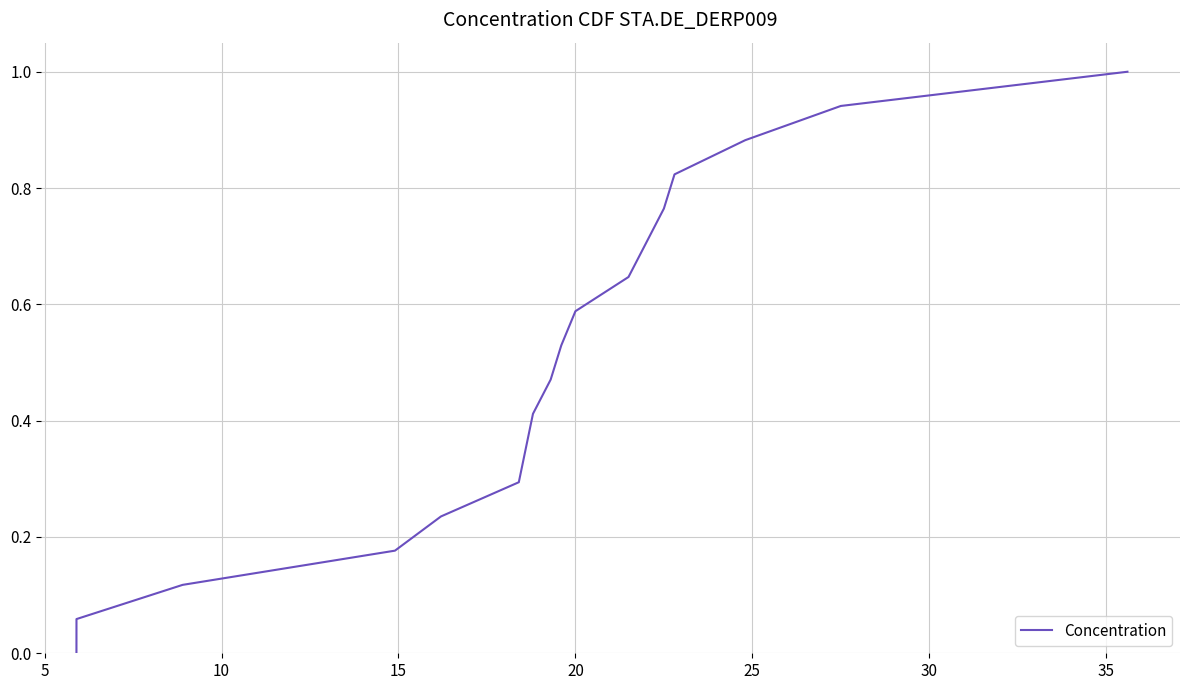

True or false: the data has more than 1 interior local peaks.

False